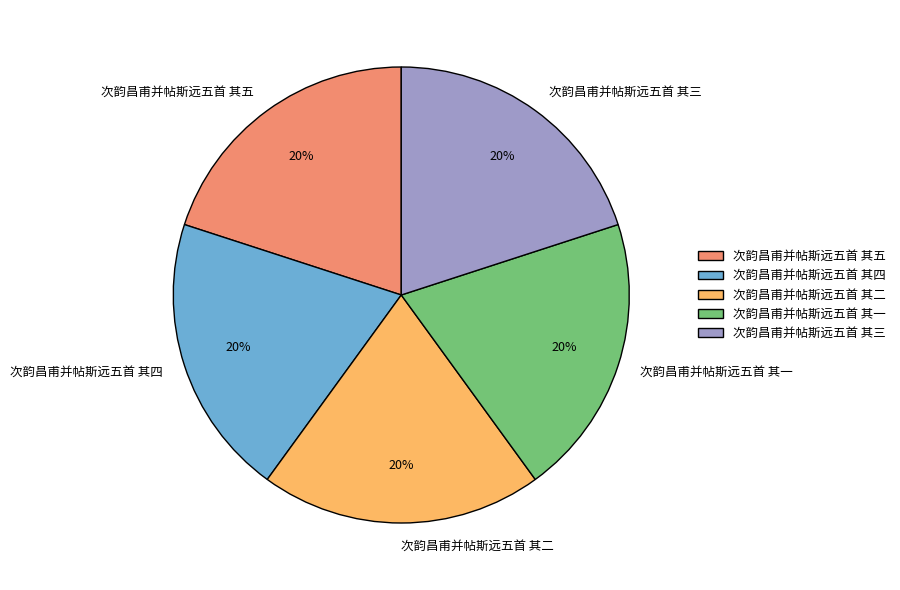

To the nearest percent, what percentage of the pie is 次韵昌甫并帖斯远五首 其五?

20%